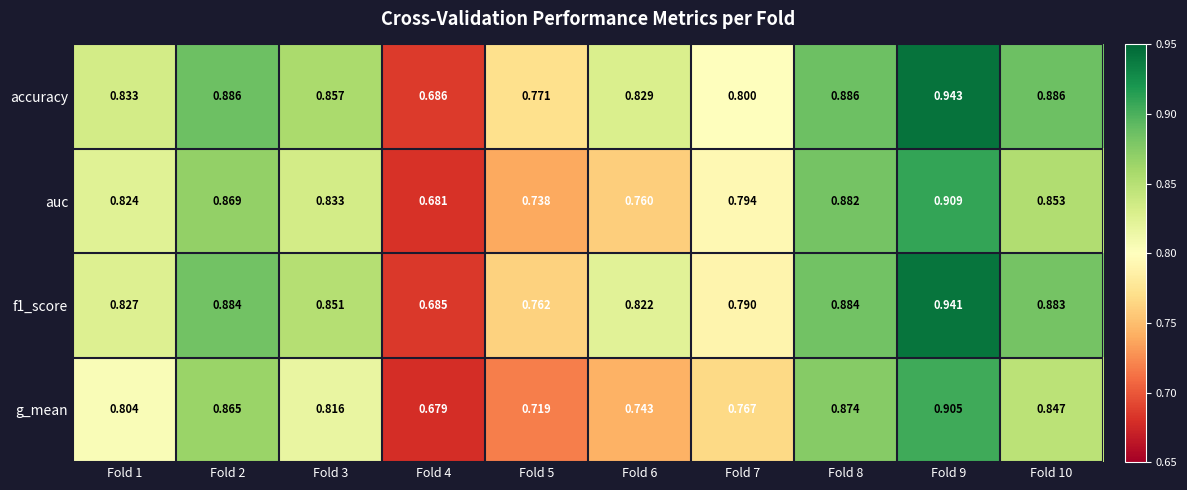

Which series has the largest total across all categories?

accuracy